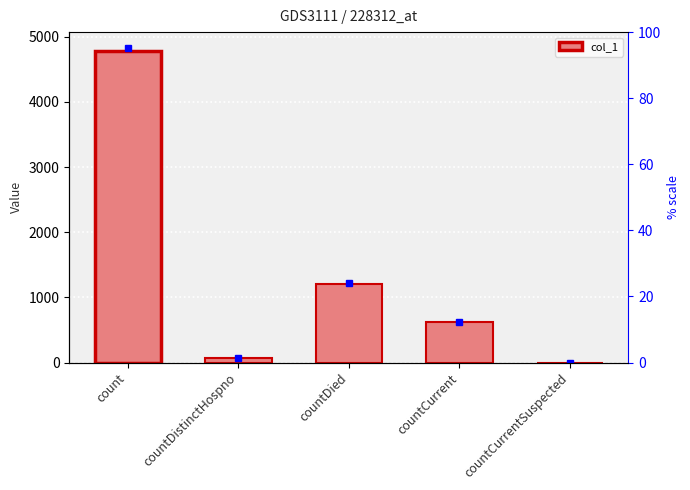

Is it true that the value at countCurrentSuspected is -1841?

False